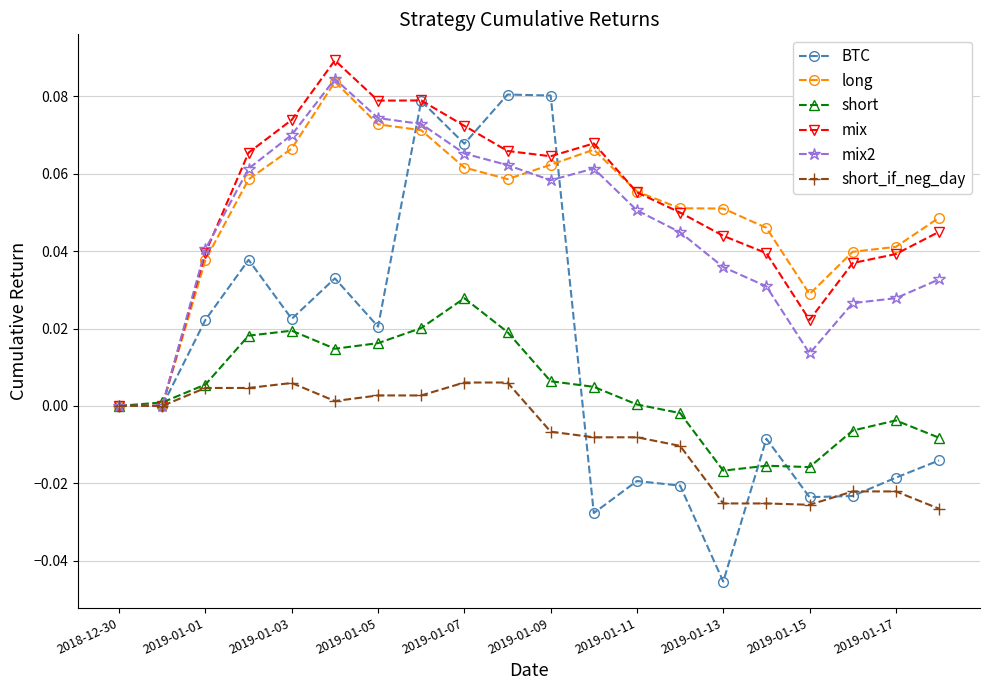

True or false: short has more than 1 interior local peaks.

True